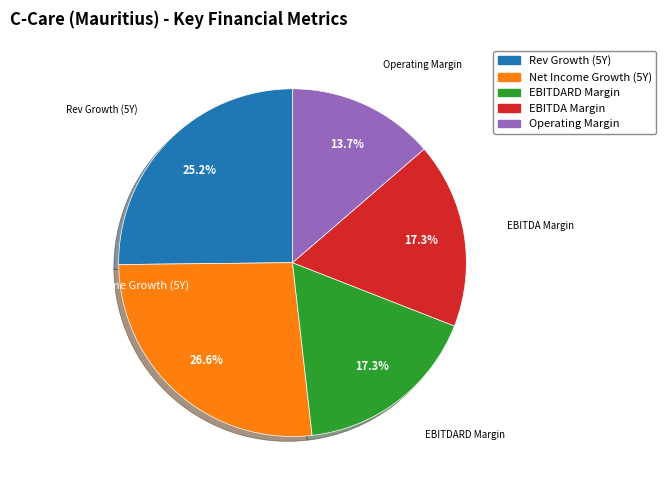

Is there any slice that represents more than half of the pie?

No